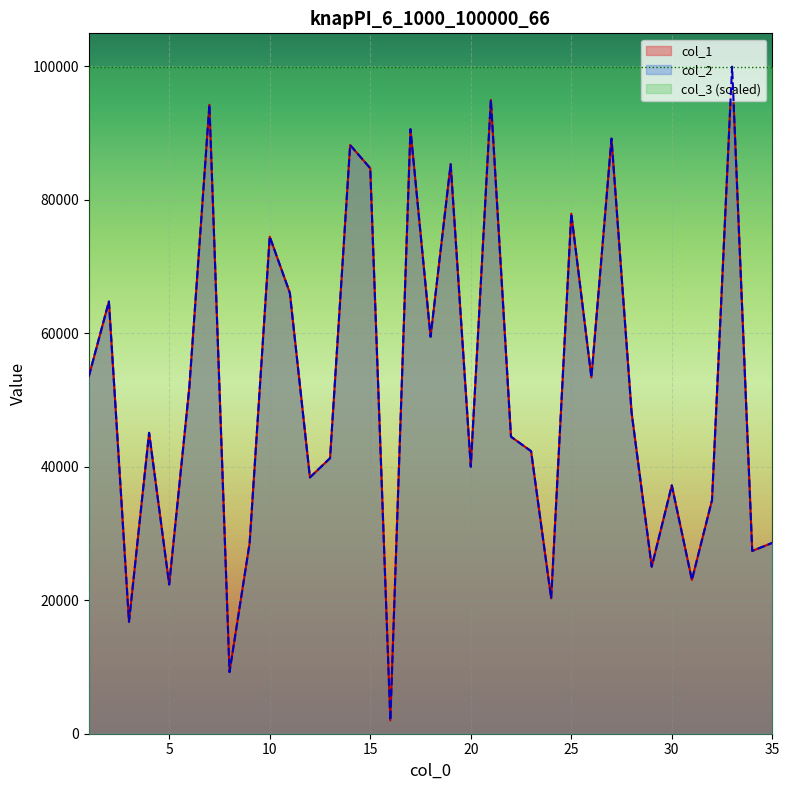

True or false: col_1 and col_2 intersect in this chart.

False